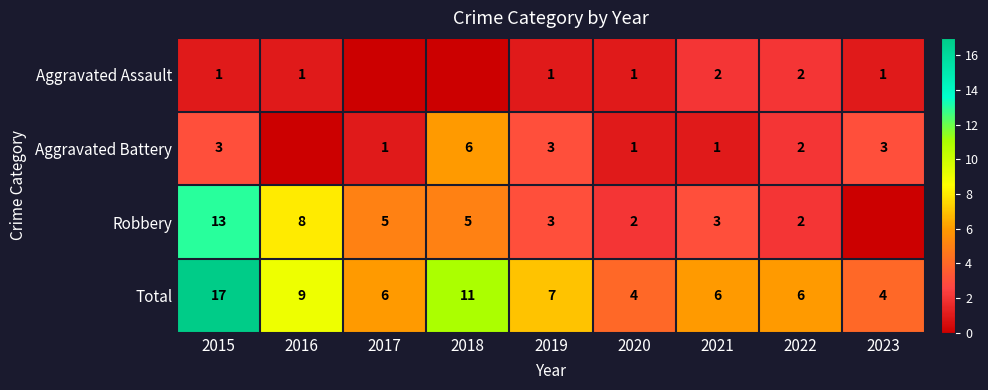

Between 2018 and 2019, which is larger?

2019